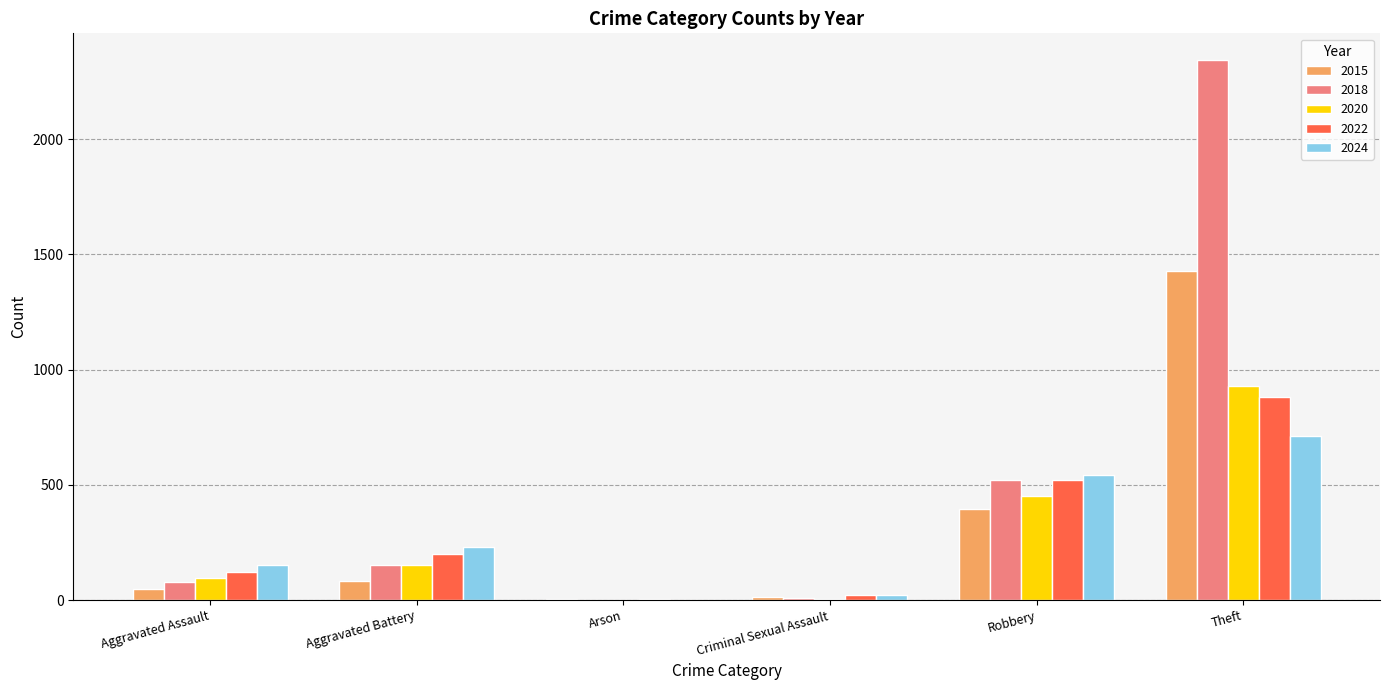

Between Robbery and Theft, which series saw the biggest shift?

2018